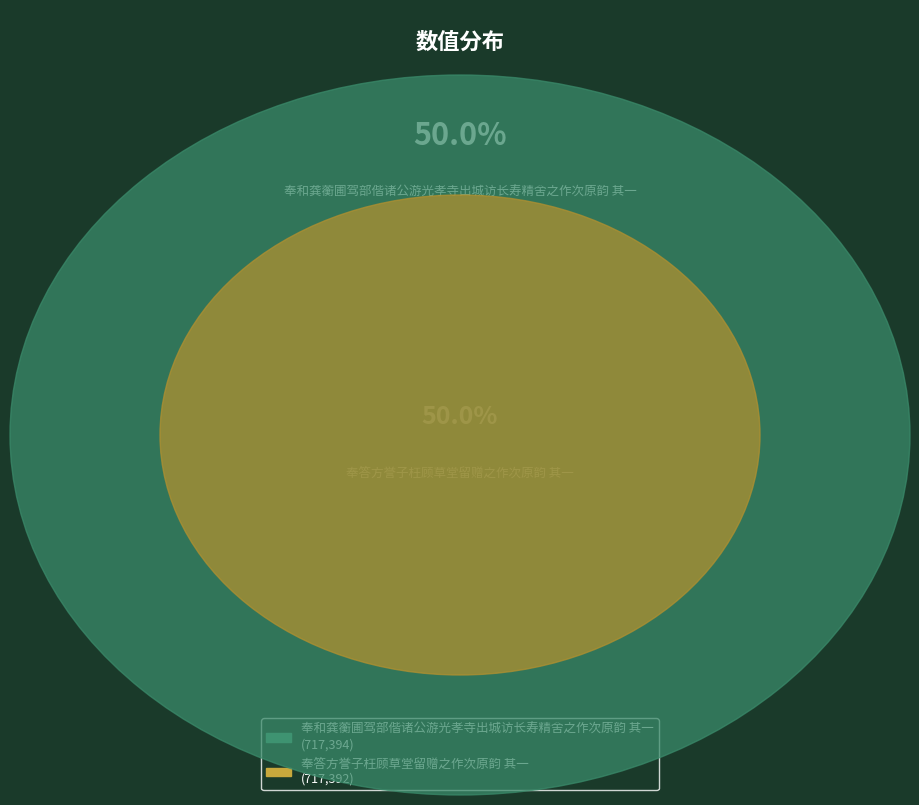

The 奉答方誉子枉顾草堂留赠之作次原韵 其一 slice represents 50% of the pie. True or false?

True